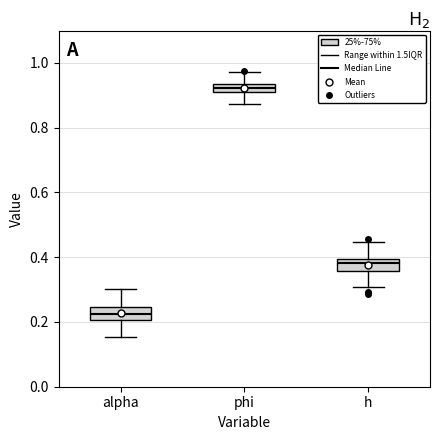

Which box's median line is the highest?

phi